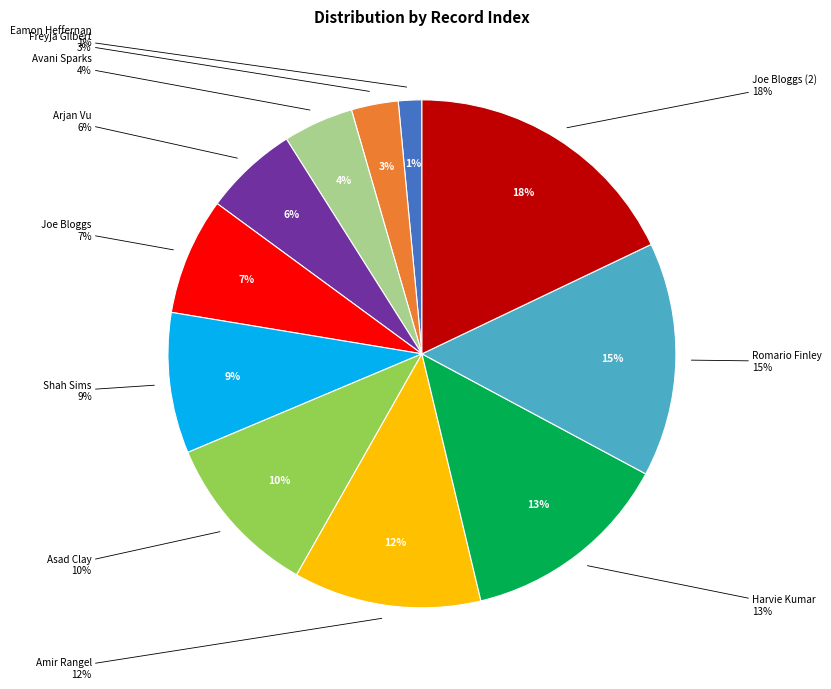

The Asad Clay slice represents 20% of the pie. True or false?

False